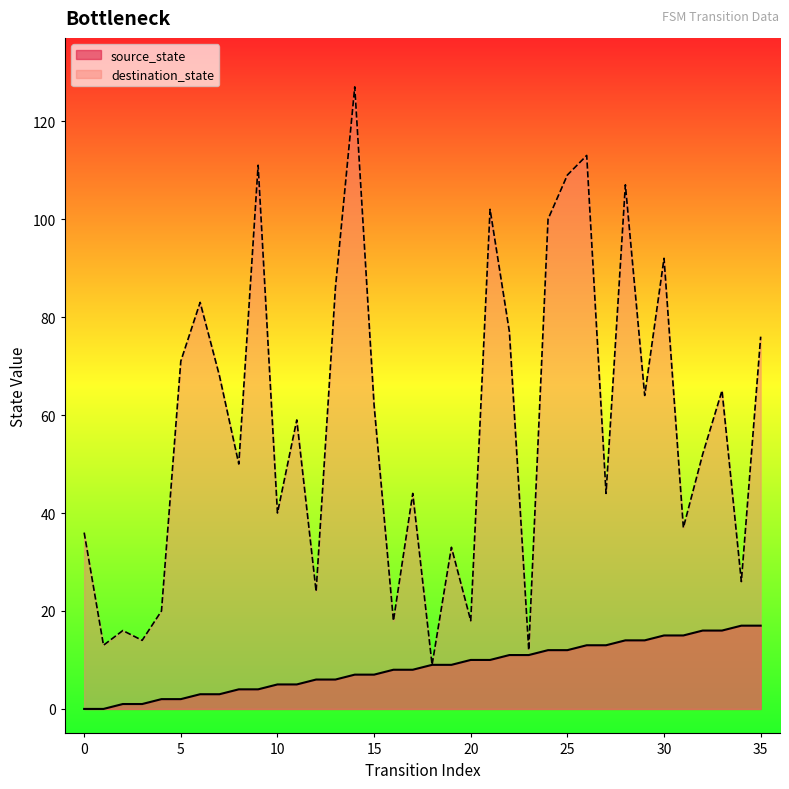

Does the chart display data point markers on the line(s)?

No